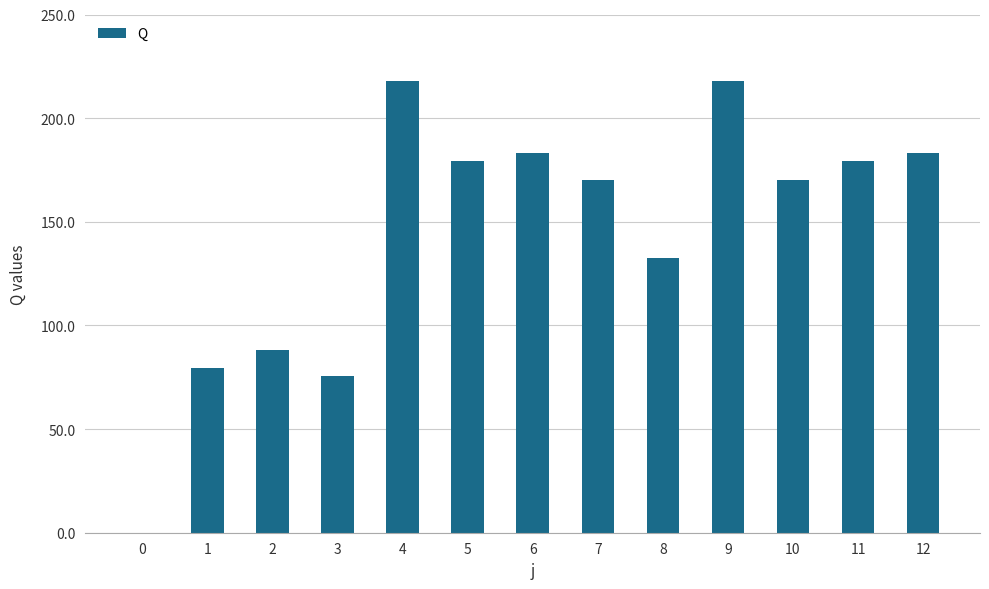

The value at 5 is 276.5. True or false?

False